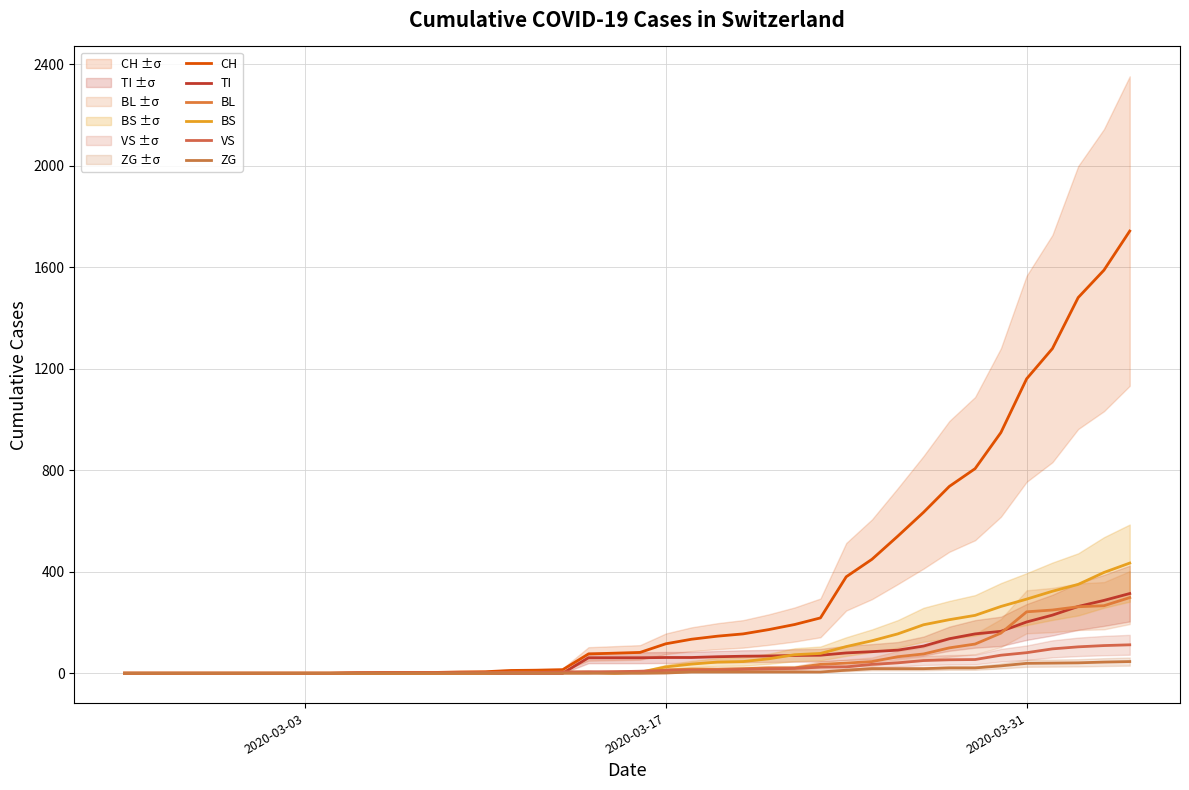

What is the sum of all BL values?

2078